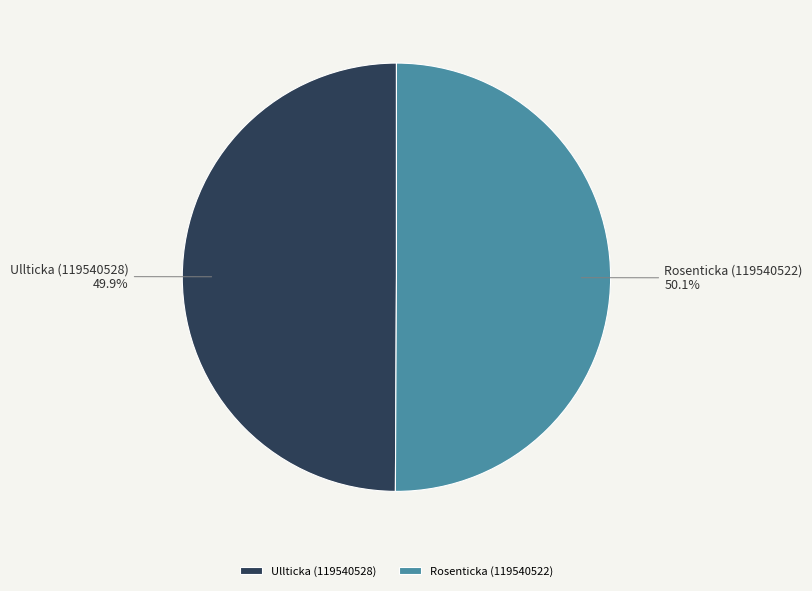

Do Rosenticka (119540522) and Ullticka (119540528) together represent more than half of the pie?

Yes